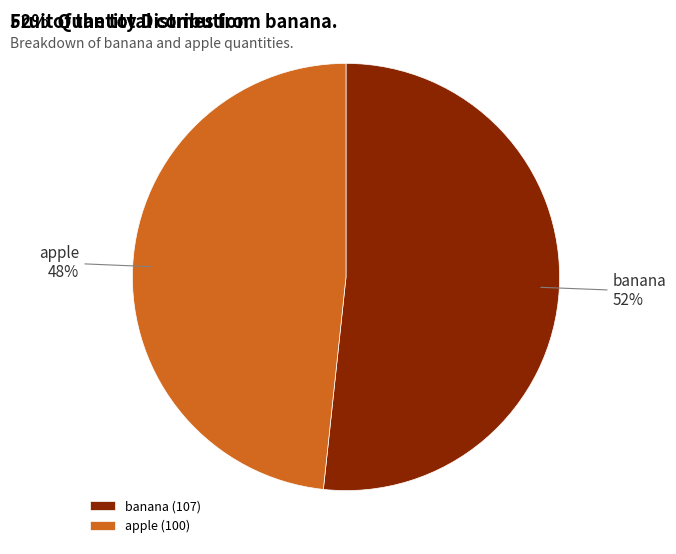

To the nearest percent, what percentage of the pie is banana?

52%